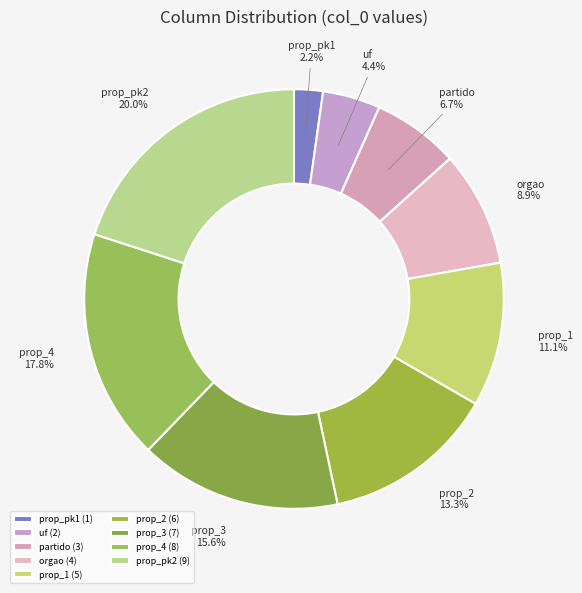

How much of the chart is everything except uf?

95.6%